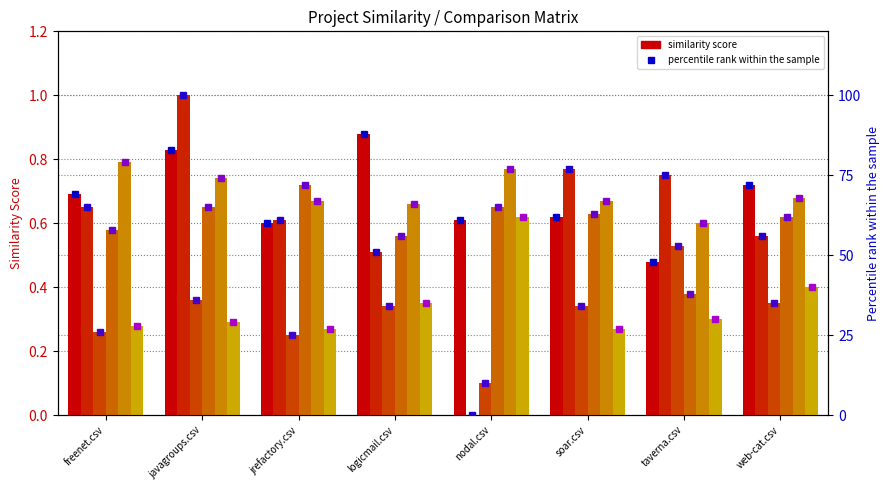

At which label does jrefactory.csv reach its peak?

jrefactory.csv